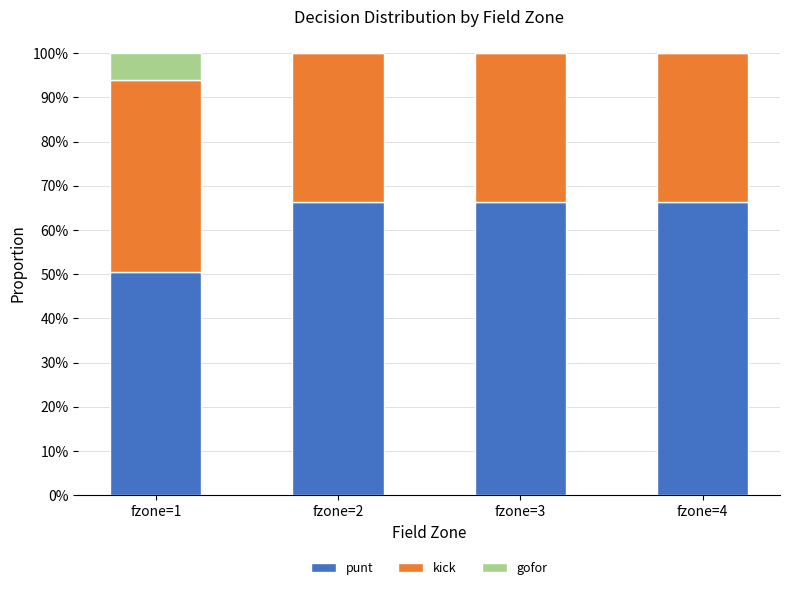

Are the bars grouped side by side (vs. stacked)?

No